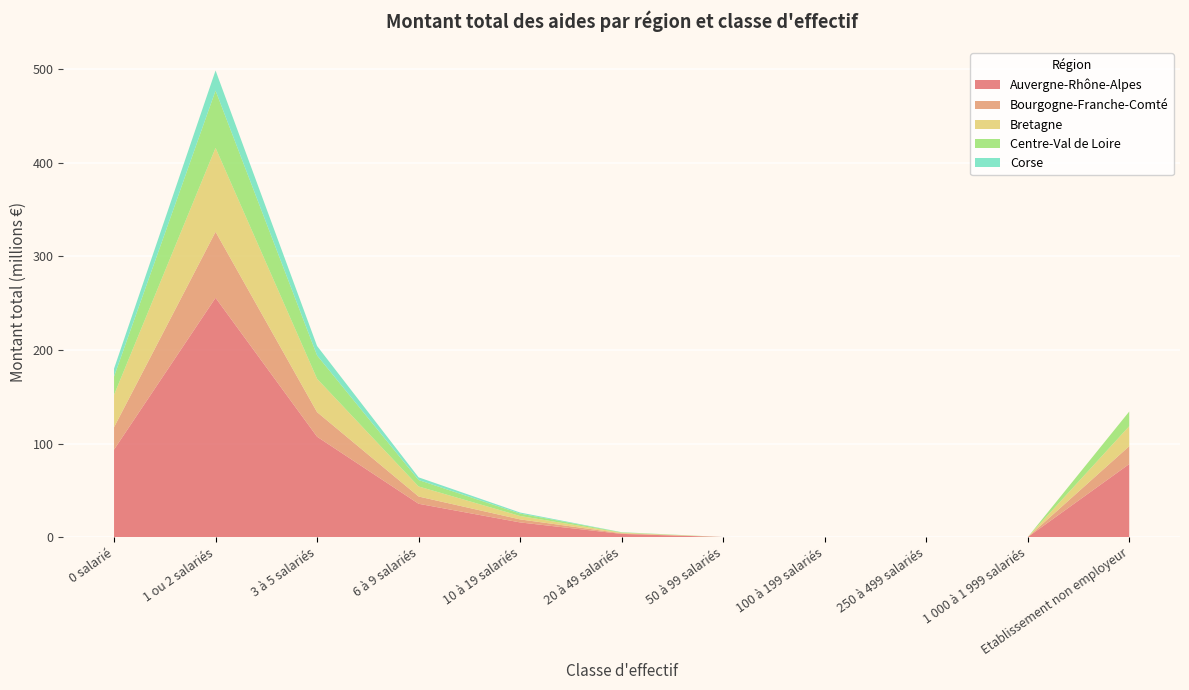

Reading right to left, extract all data points from this chart.

Auvergne-Rhône-Alpes: Etablissement non employeur=78116921	1 000 à 1 999 salariés=10500	250 à 499 salariés=26323	100 à 199 salariés=20372	50 à 99 salariés=110989	20 à 49 salariés=3445778	10 à 19 salariés=15712667	6 à 9 salariés=35653982	3 à 5 salariés=107339751	1 ou 2 salariés=255792503	0 salarié=93565246
Bourgogne-Franche-Comté: Etablissement non employeur=19081654	1 000 à 1 999 salariés=0	250 à 499 salariés=0	100 à 199 salariés=0	50 à 99 salariés=32134	20 à 49 salariés=634979	10 à 19 salariés=3231152	6 à 9 salariés=7762121	3 à 5 salariés=26249065	1 ou 2 salariés=70540994	0 salarié=23871597
Bretagne: Etablissement non employeur=21396519	1 000 à 1 999 salariés=0	250 à 499 salariés=0	100 à 199 salariés=0	50 à 99 salariés=0	20 à 49 salariés=625285	10 à 19 salariés=3639829	6 à 9 salariés=10743705	3 à 5 salariés=35658213	1 ou 2 salariés=89731797	0 salarié=34626454
Centre-Val de Loire: Etablissement non employeur=15644430	1 000 à 1 999 salariés=0	250 à 499 salariés=0	100 à 199 salariés=0	50 à 99 salariés=3849	20 à 49 salariés=398105	10 à 19 salariés=2574611	6 à 9 salariés=6893026	3 à 5 salariés=24976193	1 ou 2 salariés=61184259	0 salarié=19551308
Corse: Etablissement non employeur=0	1 000 à 1 999 salariés=0	250 à 499 salariés=0	100 à 199 salariés=0	50 à 99 salariés=0	20 à 49 salariés=183575	10 à 19 salariés=1140173	6 à 9 salariés=2864890	3 à 5 salariés=10062914	1 ou 2 salariés=21539107	0 salarié=8494949